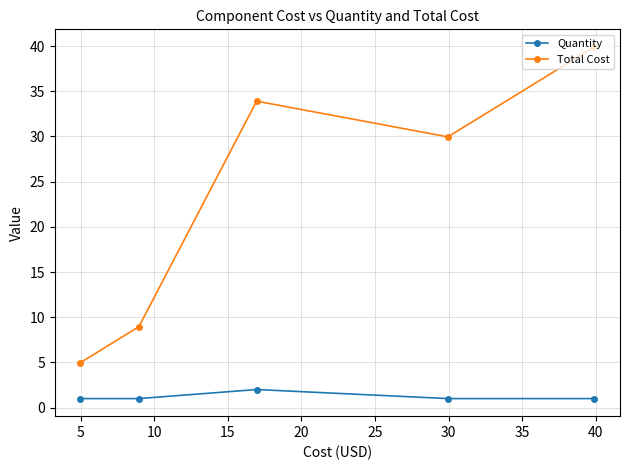

What is the difference between the maximum and minimum values in the Total Cost series?

34.9